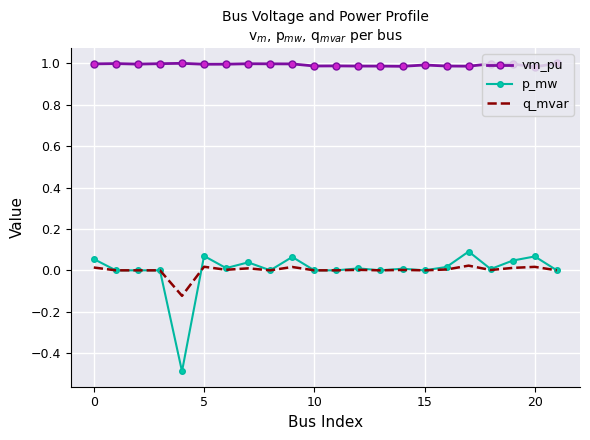

How many categories are shown in the chart?

22